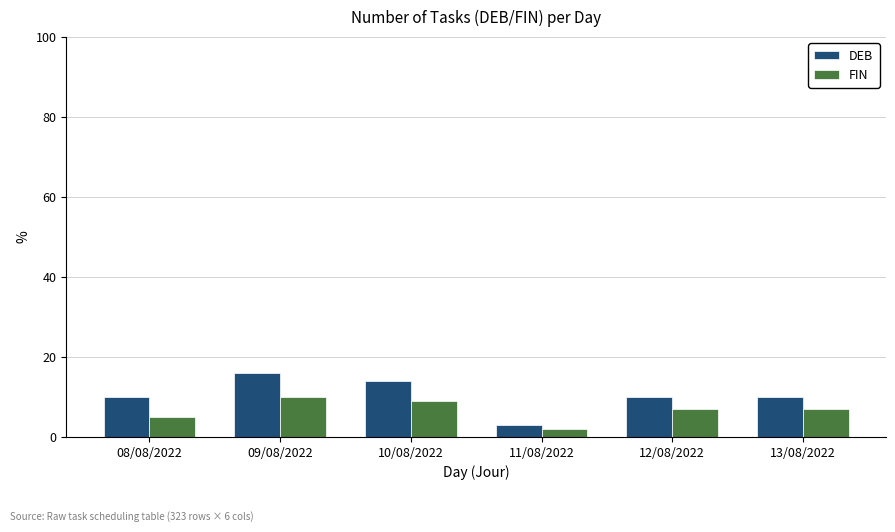

At 10/08/2022, list the series in order from largest to smallest.

DEB, FIN